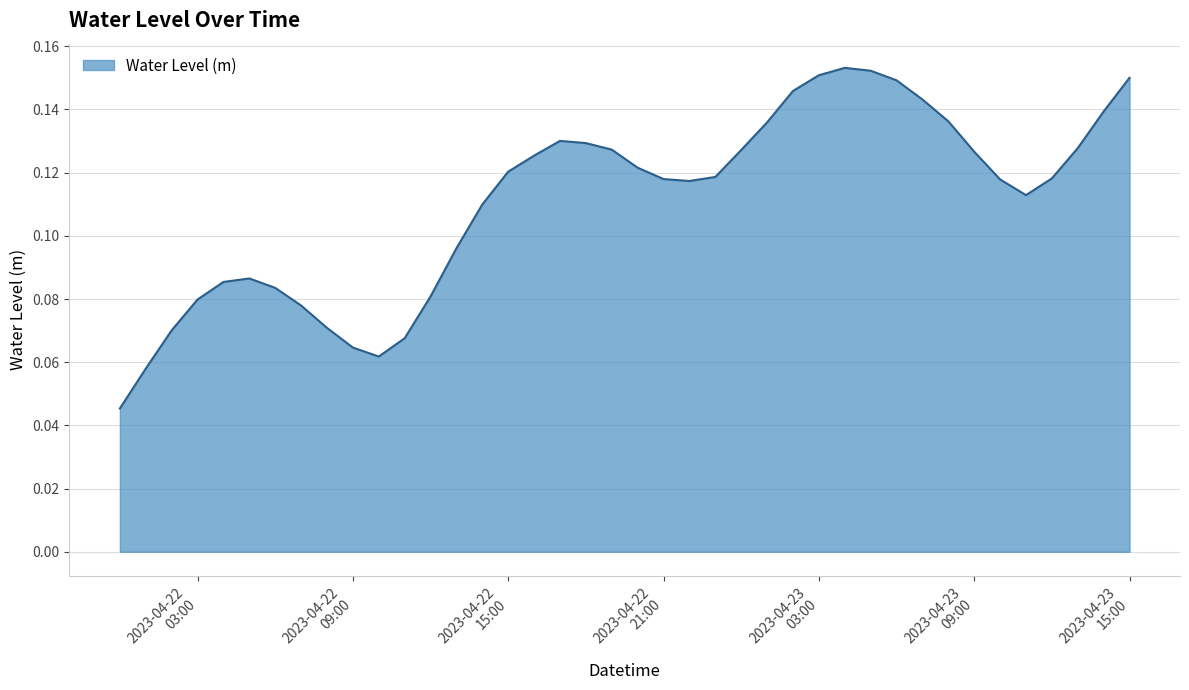

What is the label of the 40th point from the left?

2023-04-23 15:00